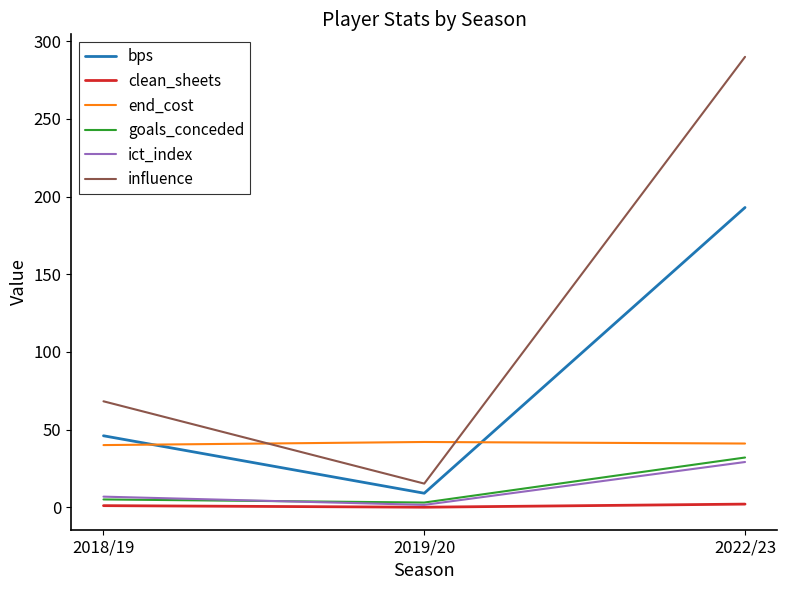

What are all the series names shown in the legend?

bps, clean_sheets, end_cost, goals_conceded, ict_index, influence